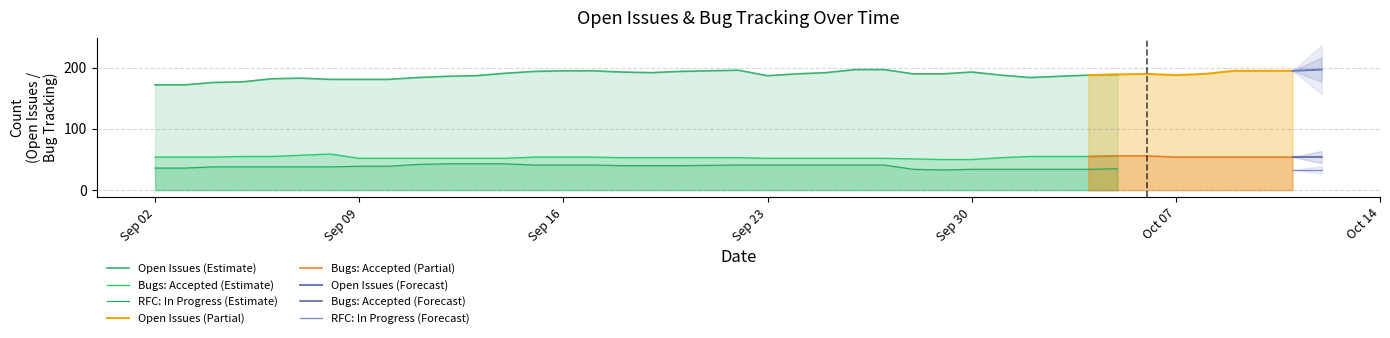

Which has a higher value, 12 or 9?

12